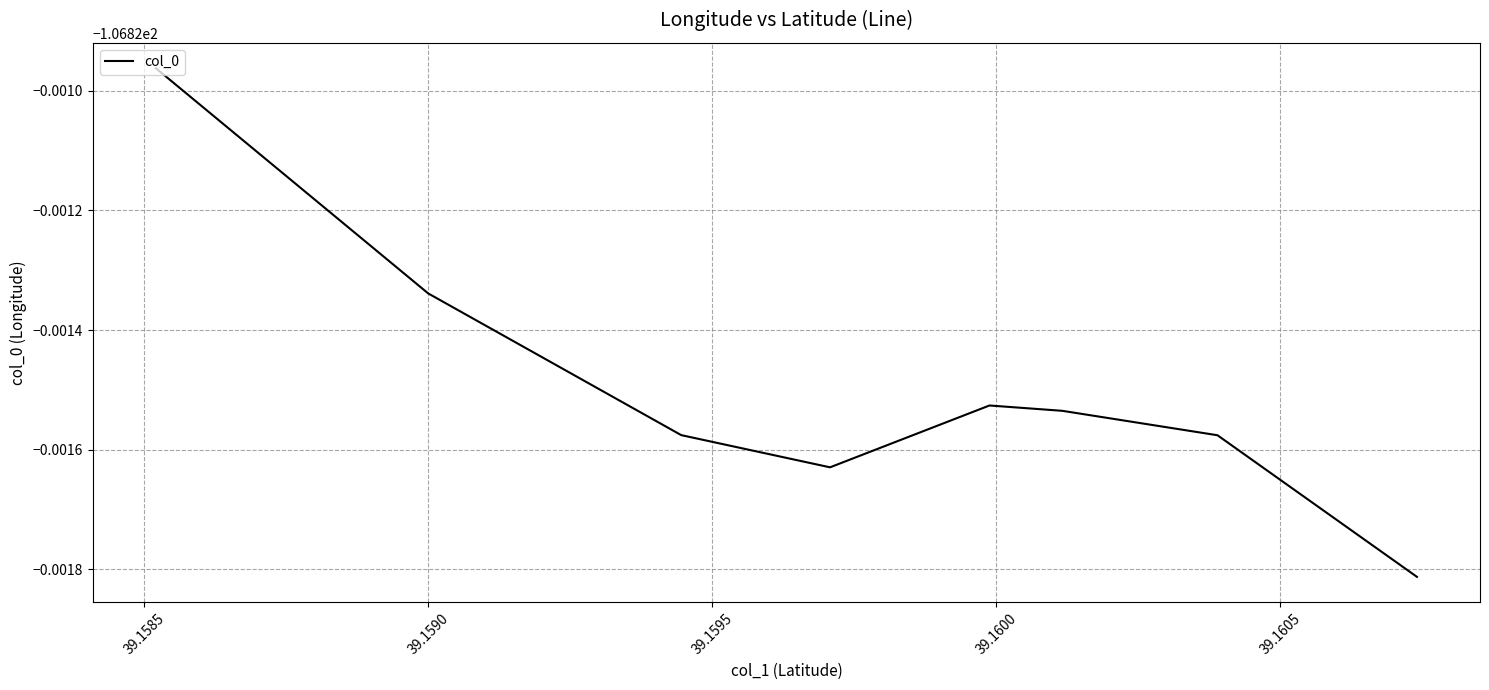

How many points are lower than both their immediate neighbors (excluding endpoints)?

1